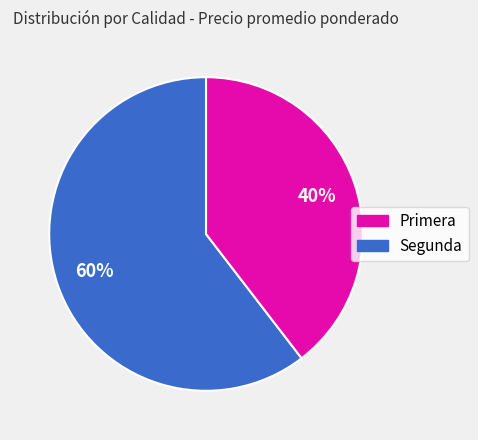

Which slice is the largest?

Primera